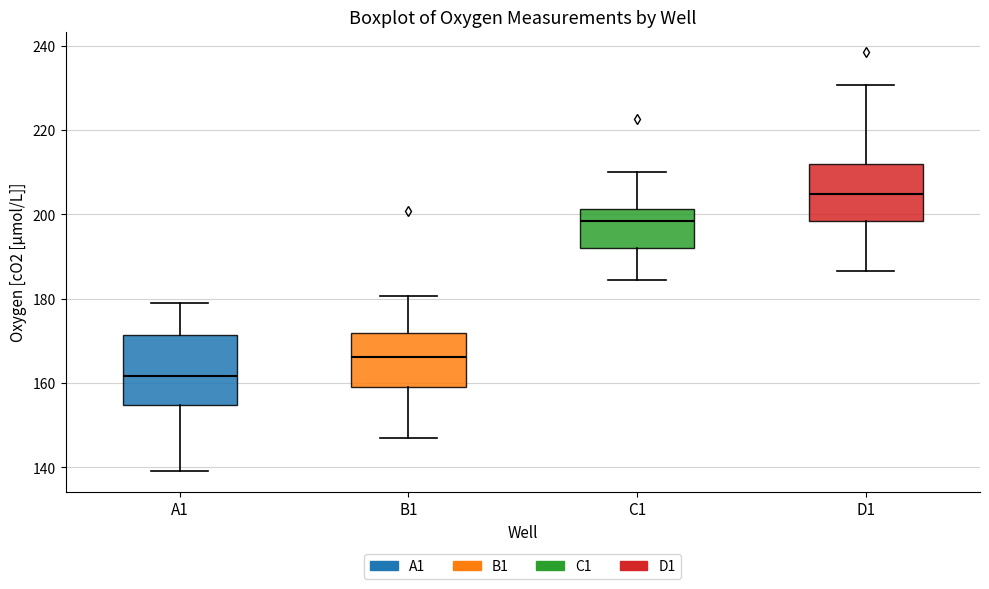

Comparing the boxes themselves (not the whiskers), which one is the tallest?

A1